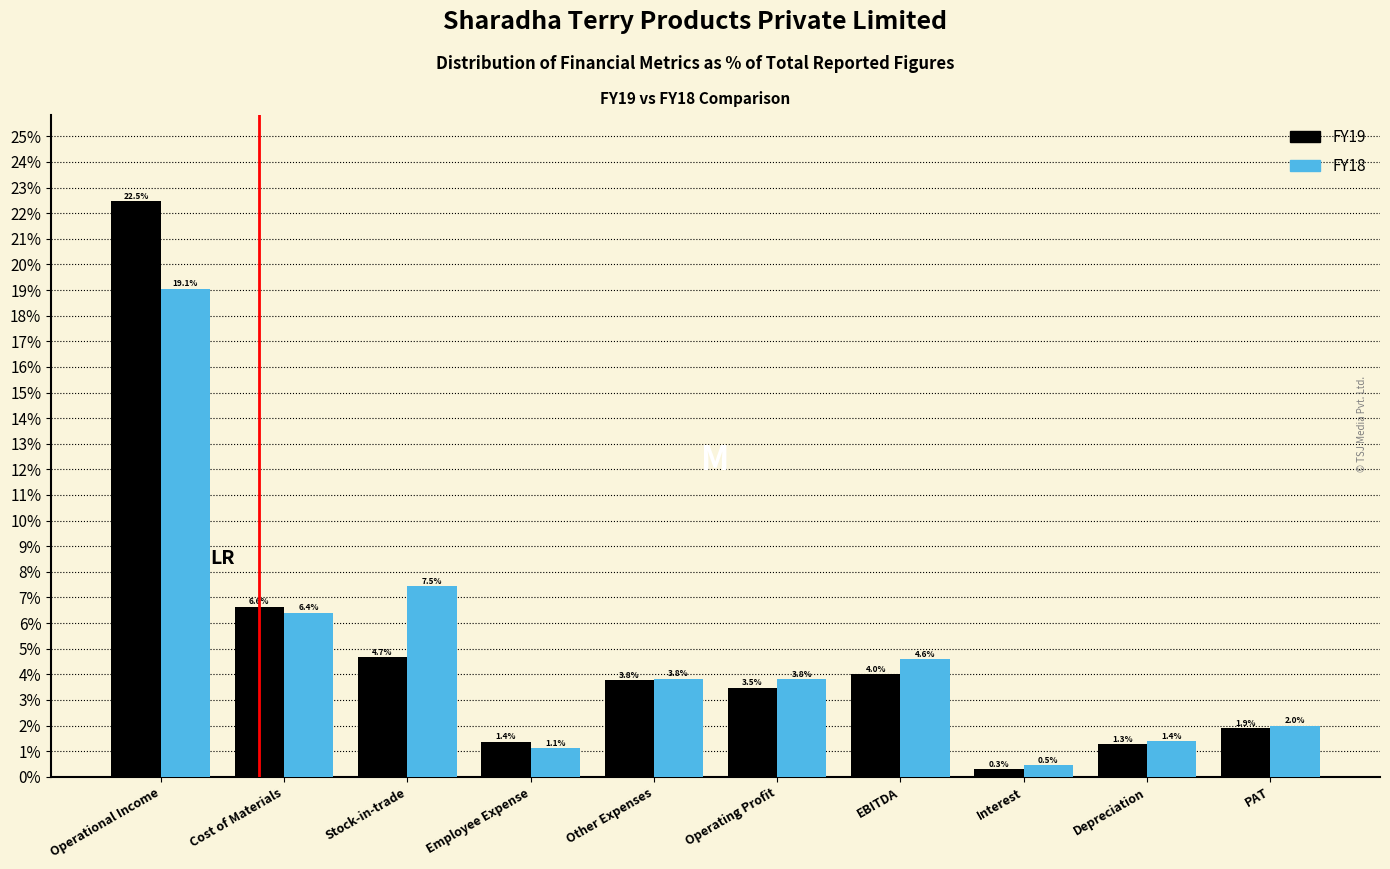

Reading left to right, extract all data points from this chart.

FY19: 22.5	6.6	4.7	1.4	3.8	3.5	4.0	0.3	1.3	1.9
FY18: 19.1	6.4	7.5	1.1	3.8	3.8	4.6	0.5	1.4	2.0